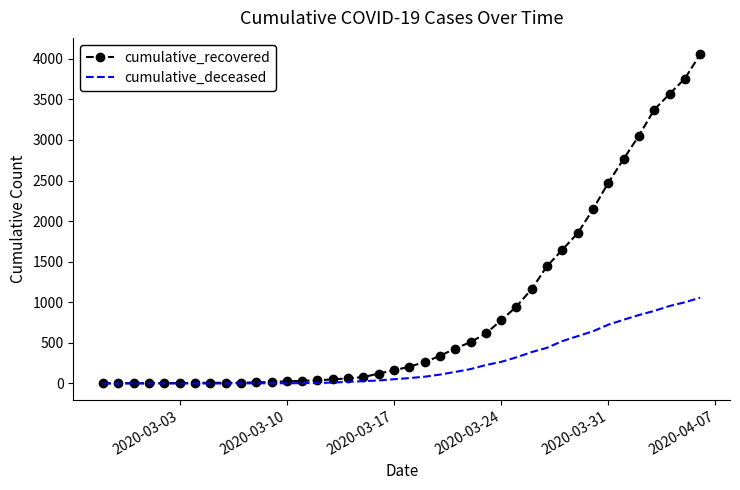

What is the sum of all cumulative_recovered values?

36041